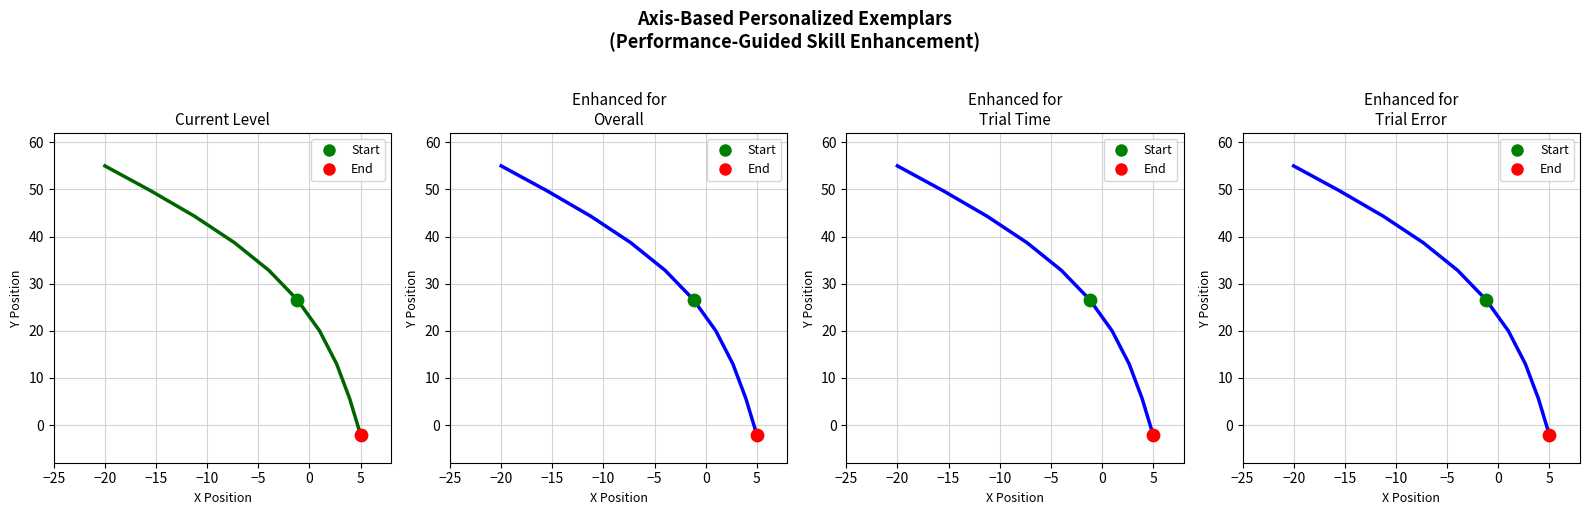

Which has a higher value, 5 or −15?

−15